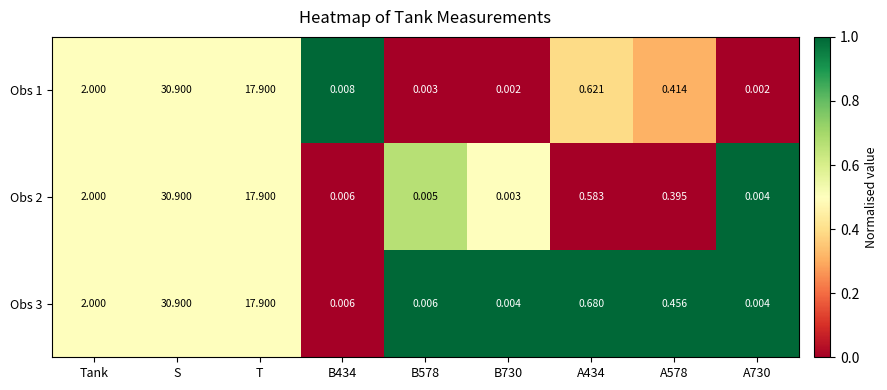

Is the value of Obs 3 at A578 greater than the value of Obs 2 at A434?

No